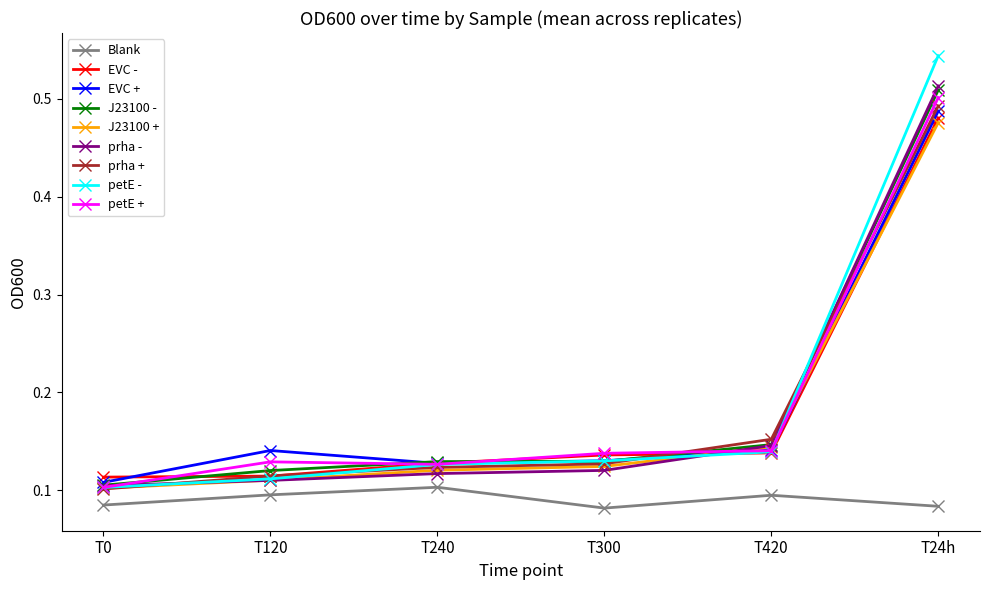

At which category does the chart reach its peak across all series?

T24h